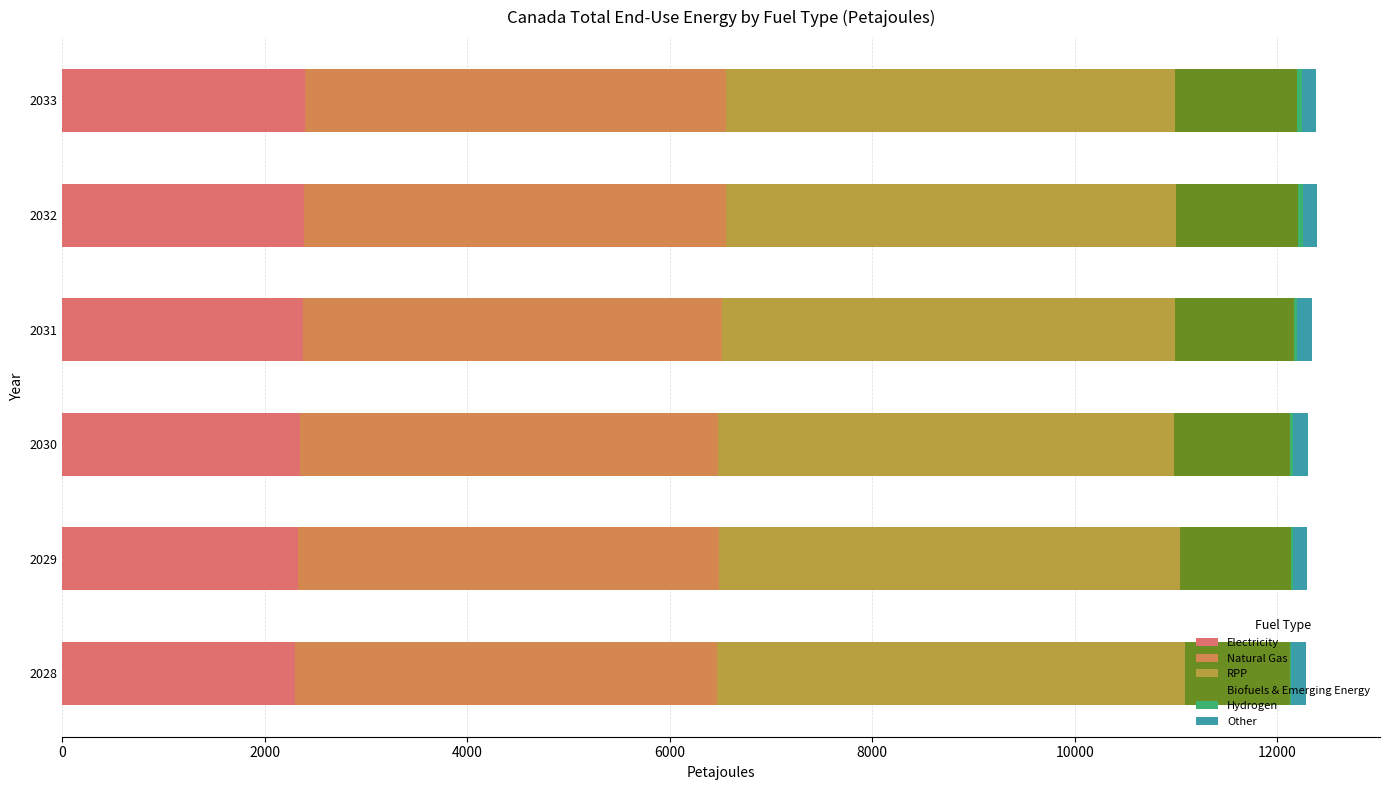

Is it true that Electricity equals 3363.5 at 2031?

False